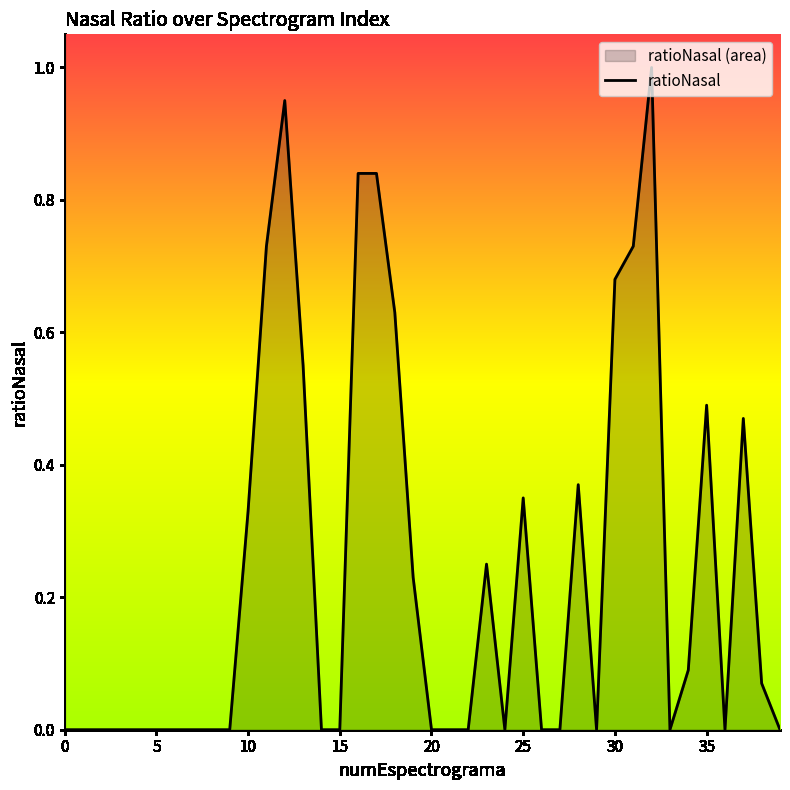

What is the maximum value shown in the chart?

1.0